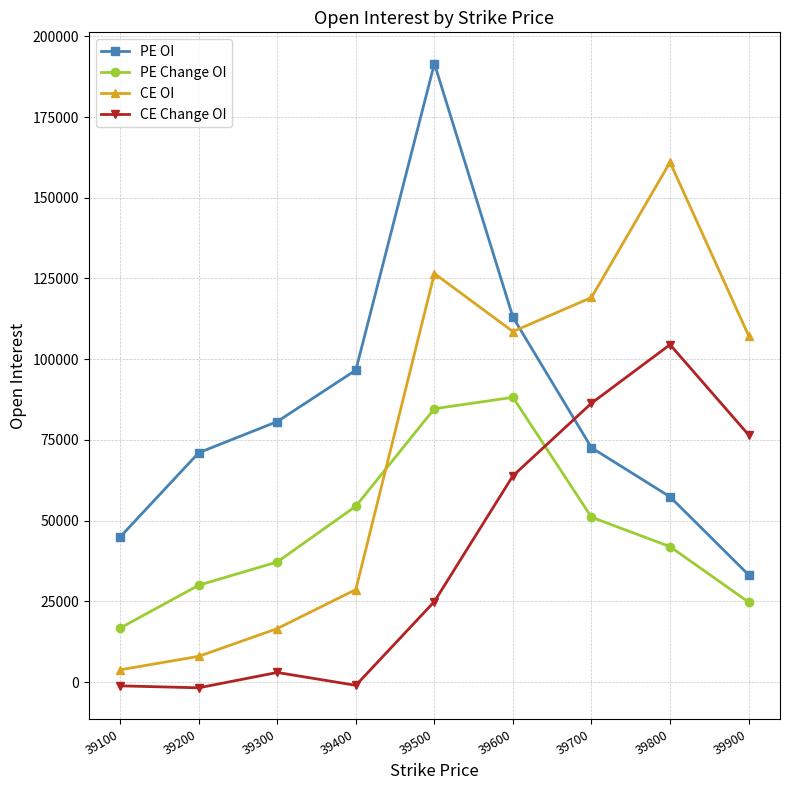

Which category has the highest value in the CE Change OI series?

39800